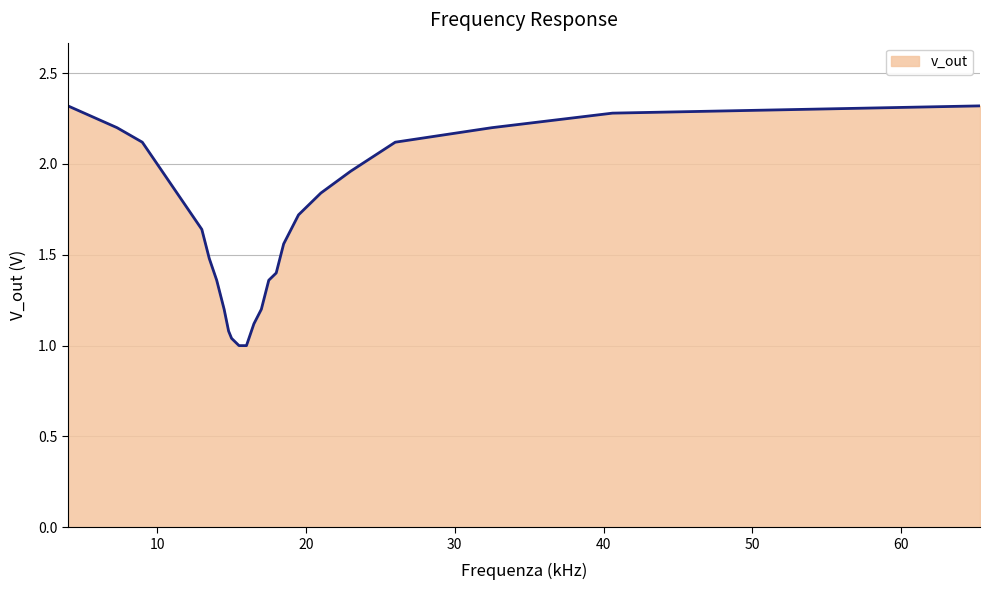

What is the difference between the maximum and minimum values?

1.3